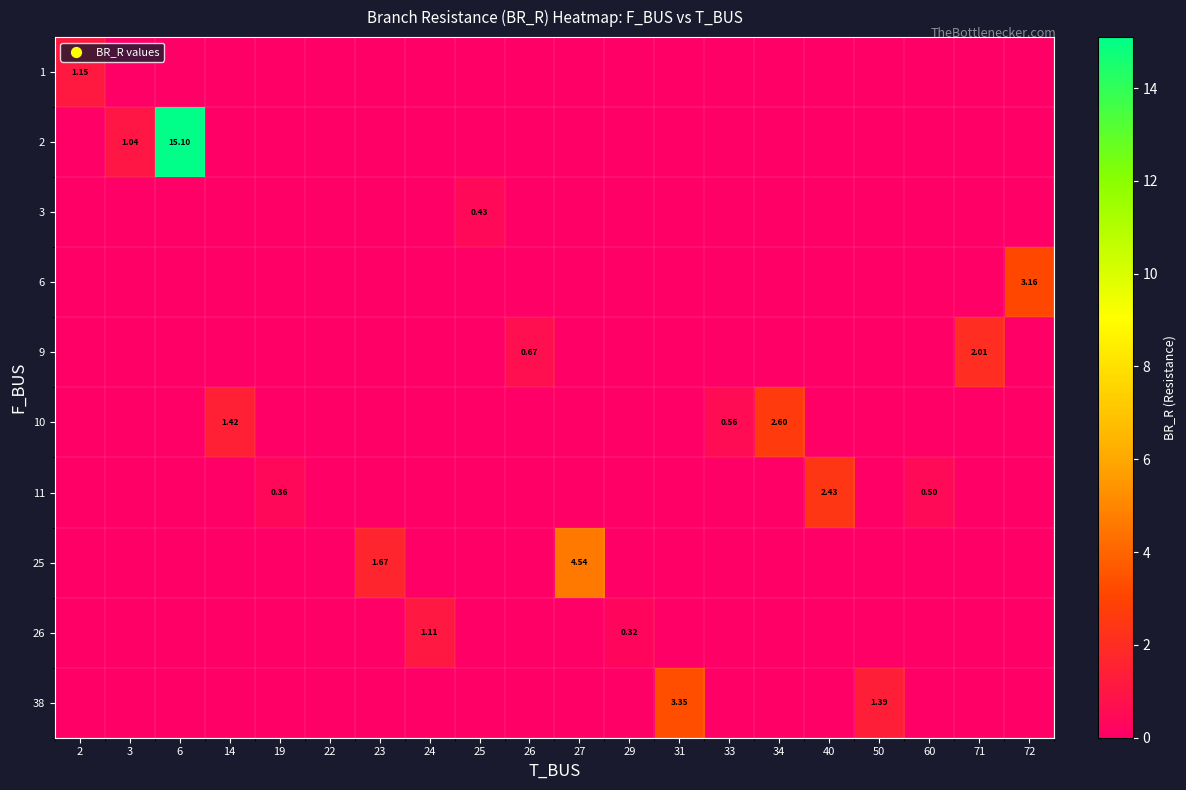

The value of 11 at 33 is 0.0. True or false?

True